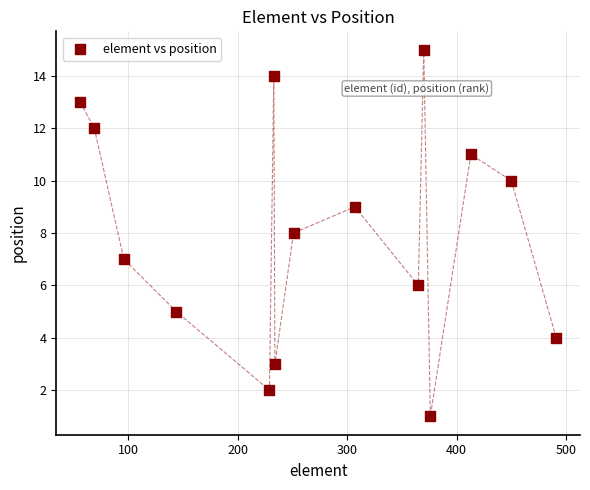

What is the range of Y values (max minus min)?

14